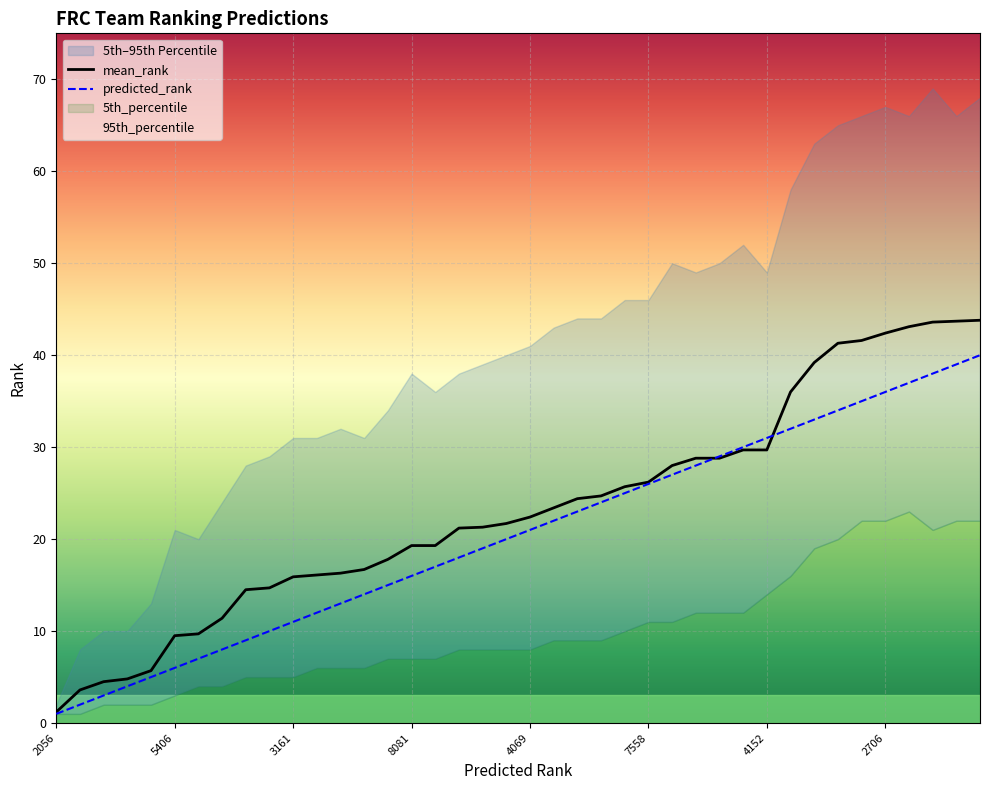

True or false: mean_rank has a value of 20.9 at 2706.

False